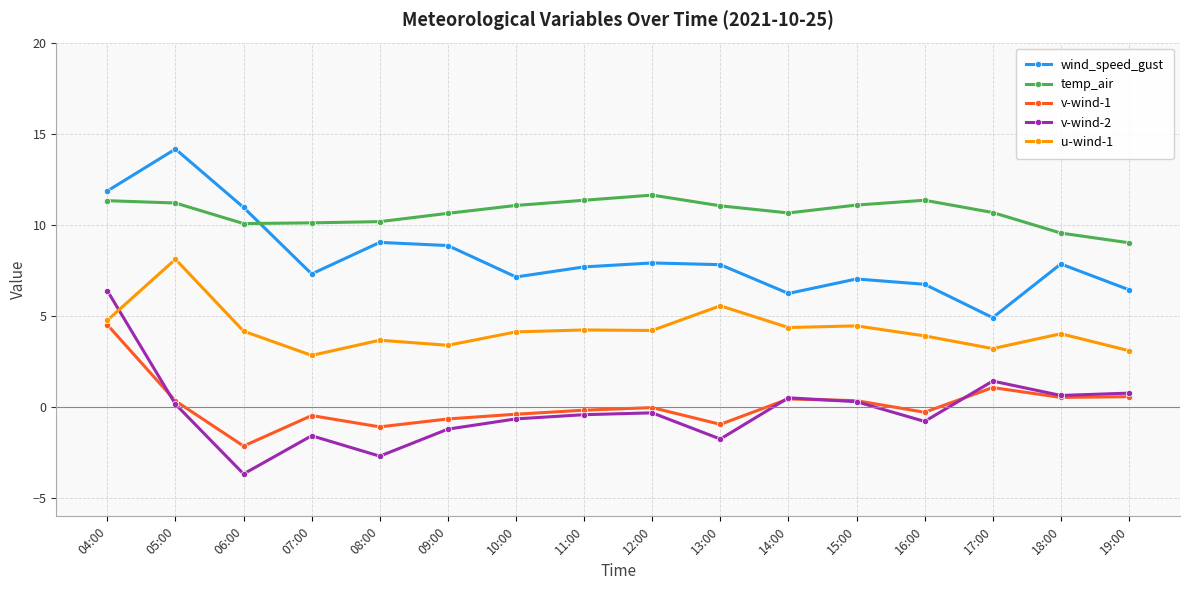

How many data points does each series have?

16